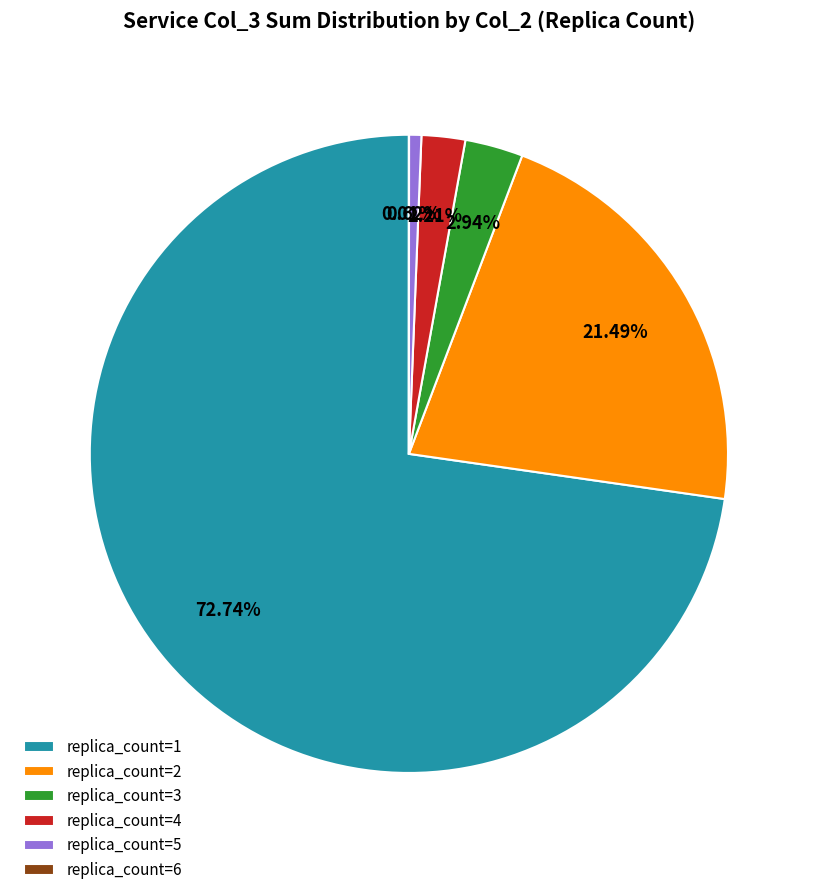

Do replica_count=2 and replica_count=4 together represent more than half of the pie?

No